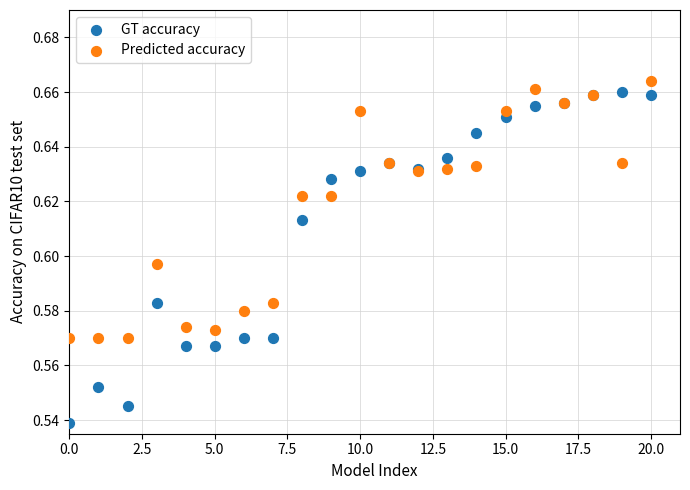

Which series has the largest Y range (max minus min)?

GT accuracy